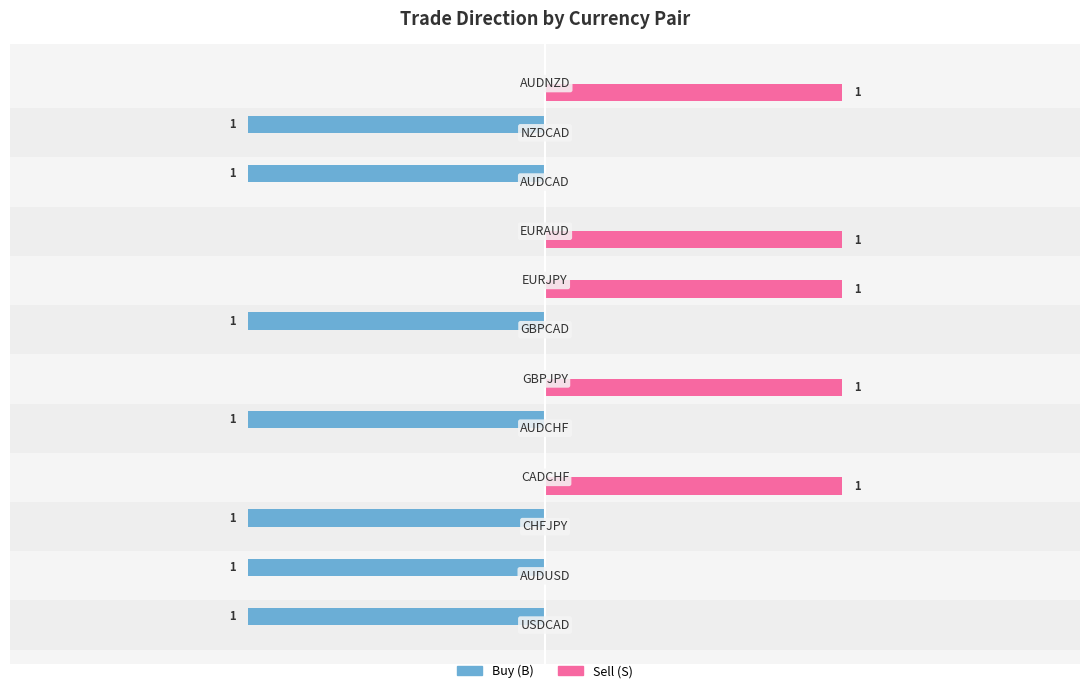

Which series has the largest total across all categories?

Sell (S)